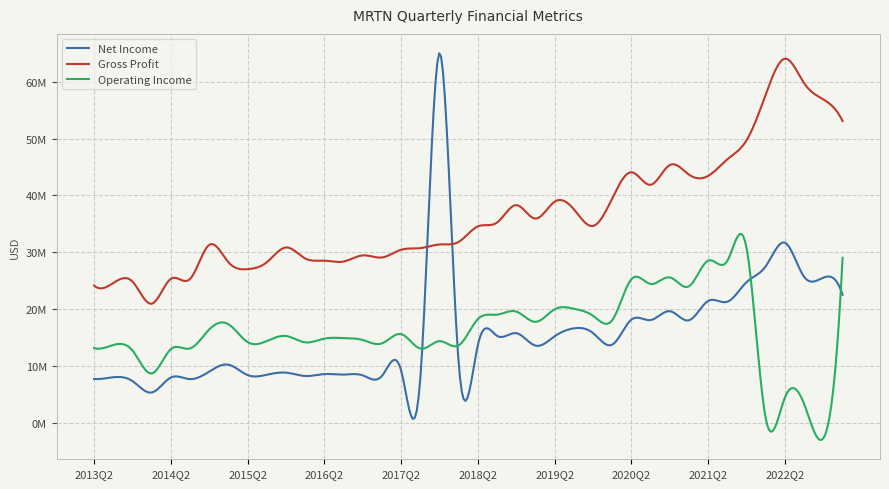

What are all the series names shown in the legend?

Net Income, Gross Profit, Operating Income